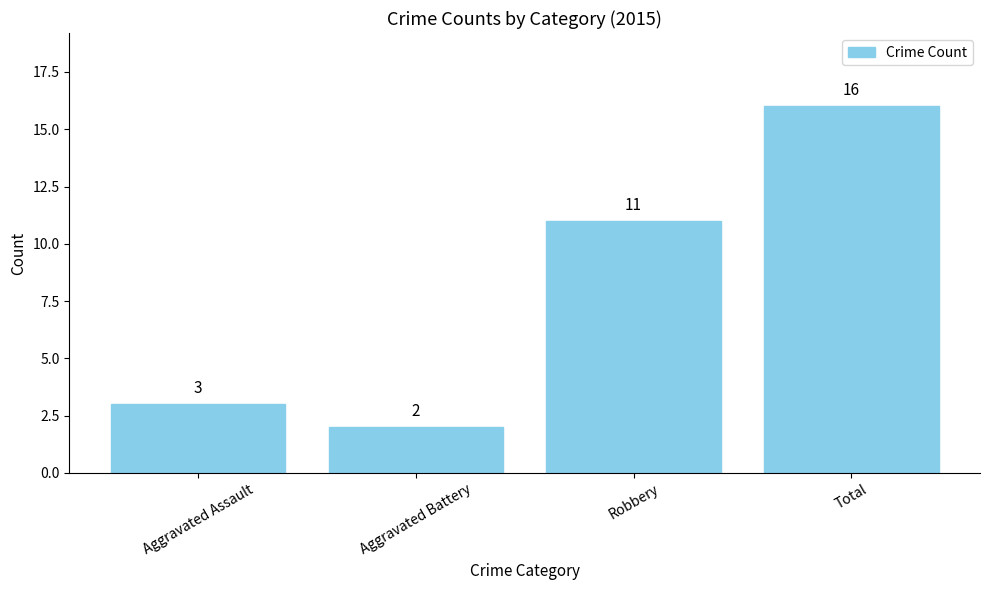

How many categories are shown in the chart?

4